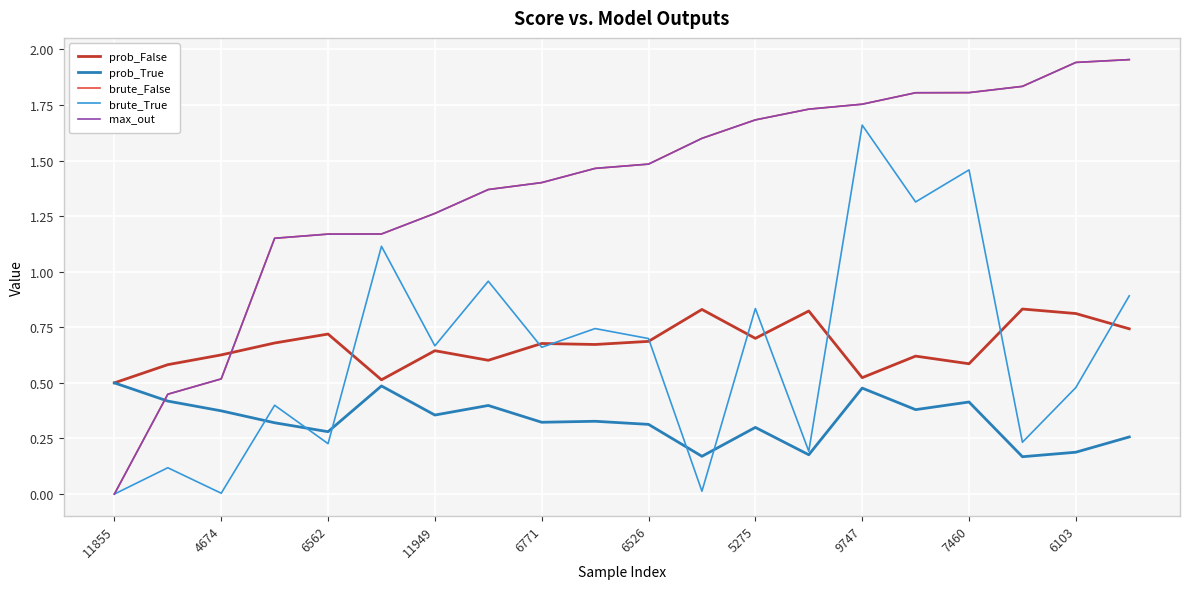

Is this an area chart (filled region under the line)?

No